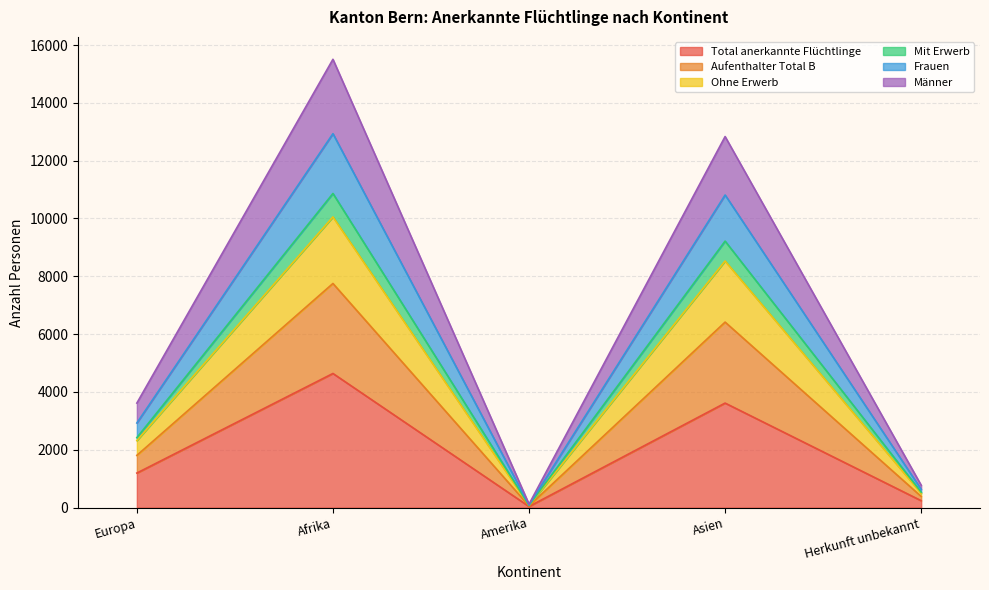

What is the highest value of the Total anerkannte Flüchtlinge series?

4640